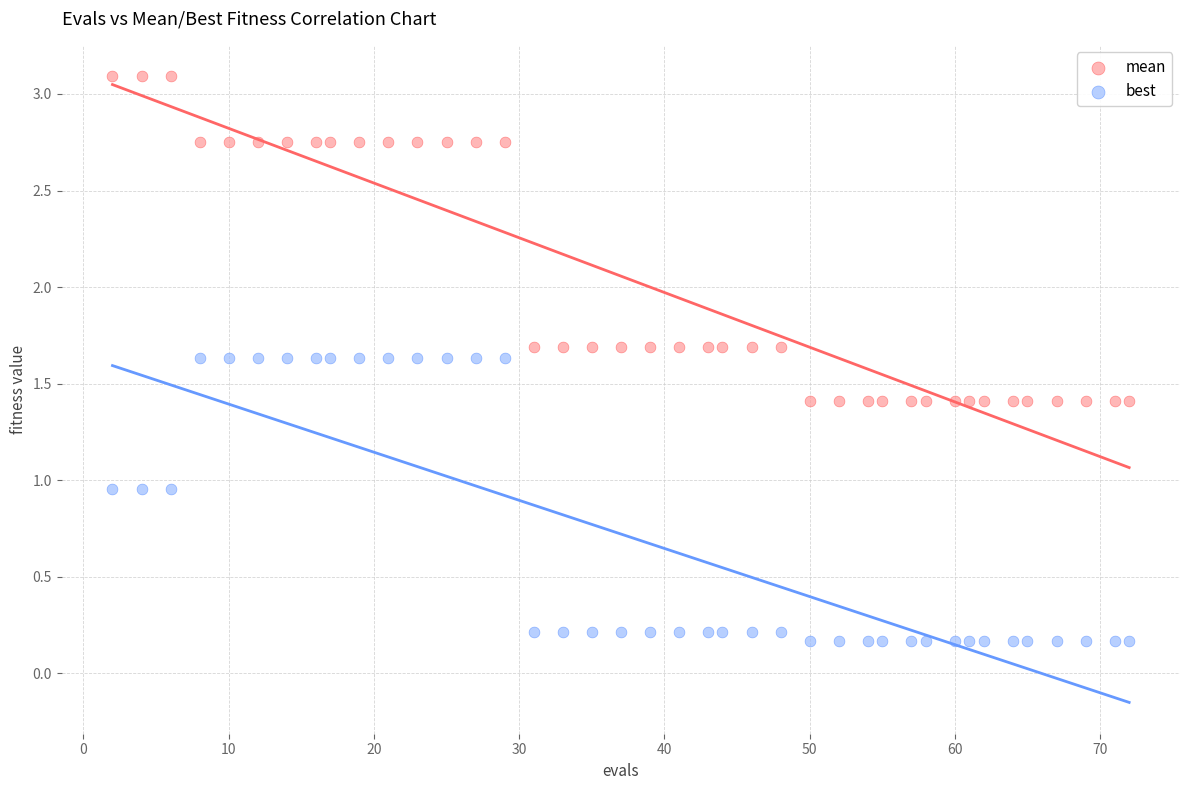

Which series contains the highest Y value?

mean